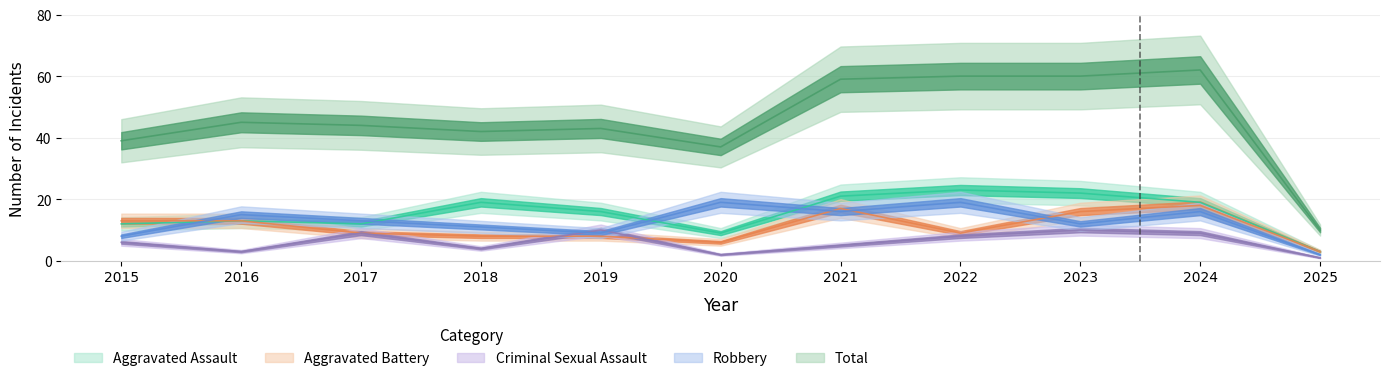

Where do Robbery and Aggravated Assault first cross each other?

2015 and 2016